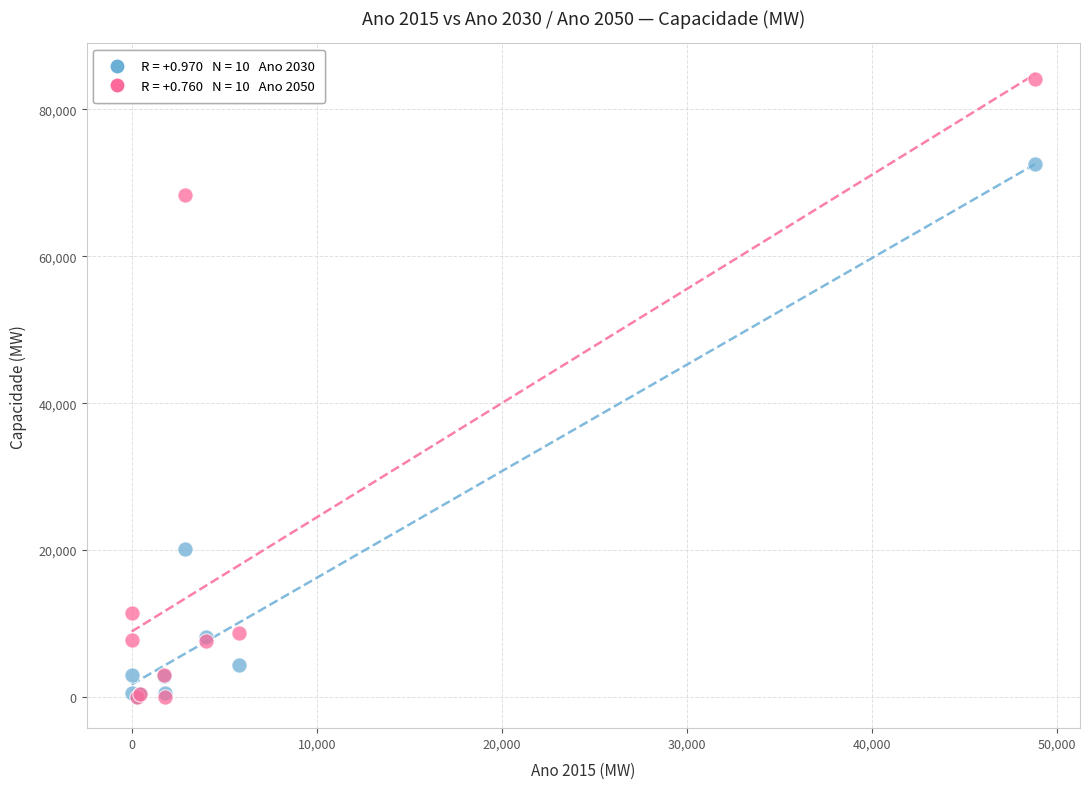

Across all series, what Y value is closest to 42058?

20088